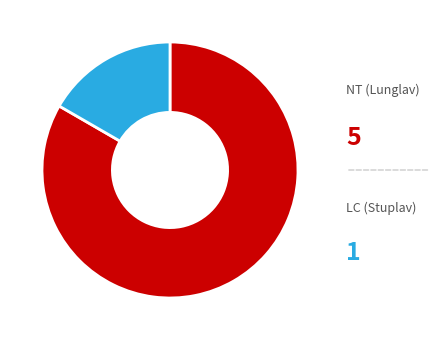

Is NT (Lunglav) the majority of the pie?

Yes